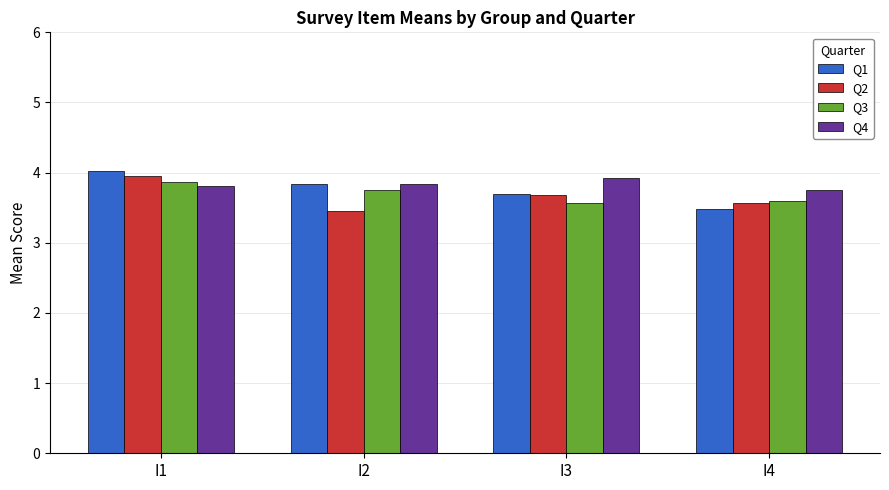

What is the smallest value displayed?

3.5